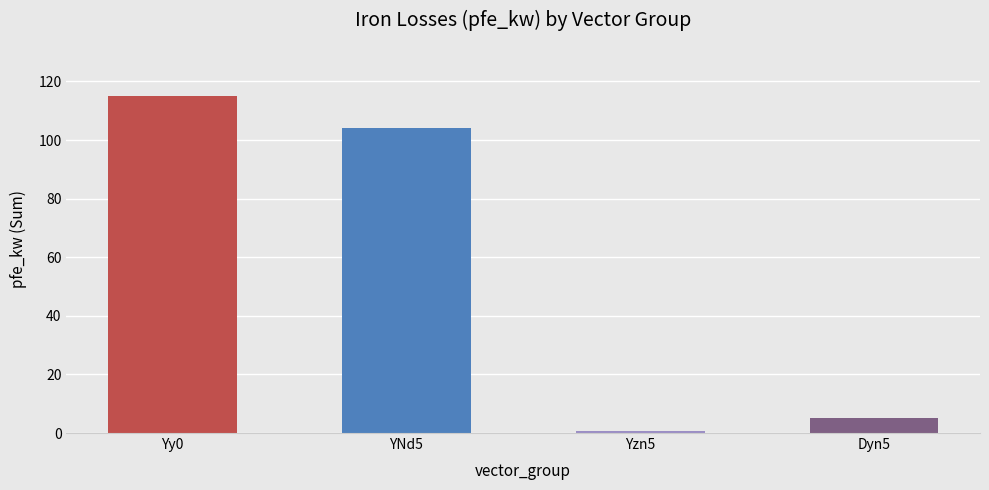

How many bars are there in total?

4